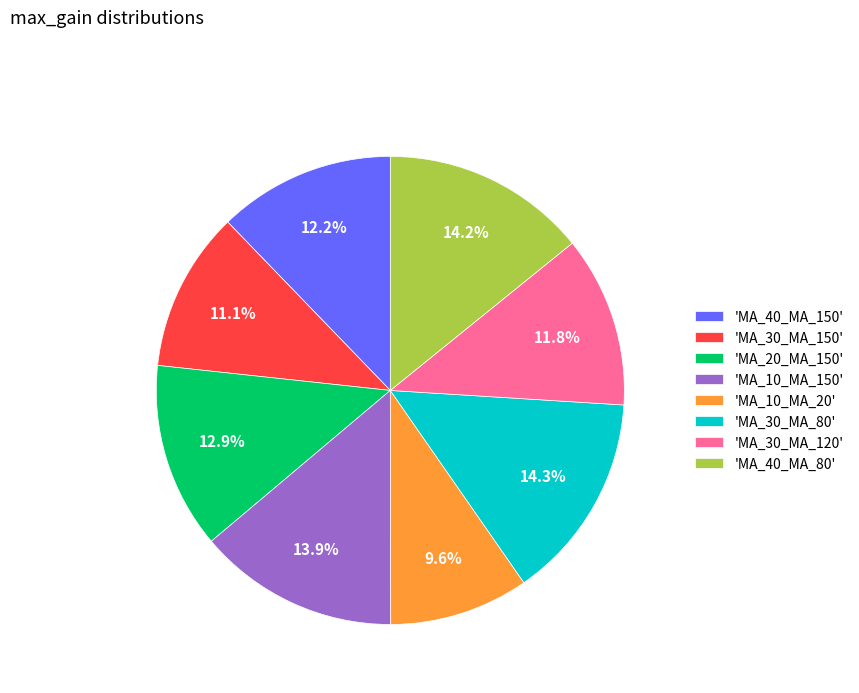

To the nearest percent, what is the average slice percentage?

12%